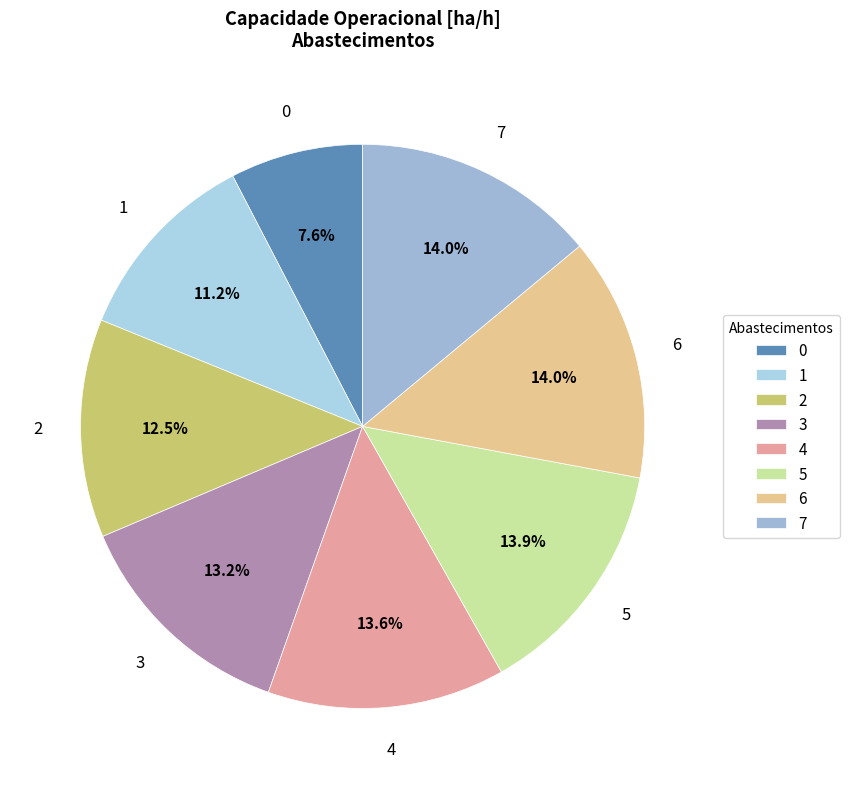

Which has a higher value, 0 or 1?

1